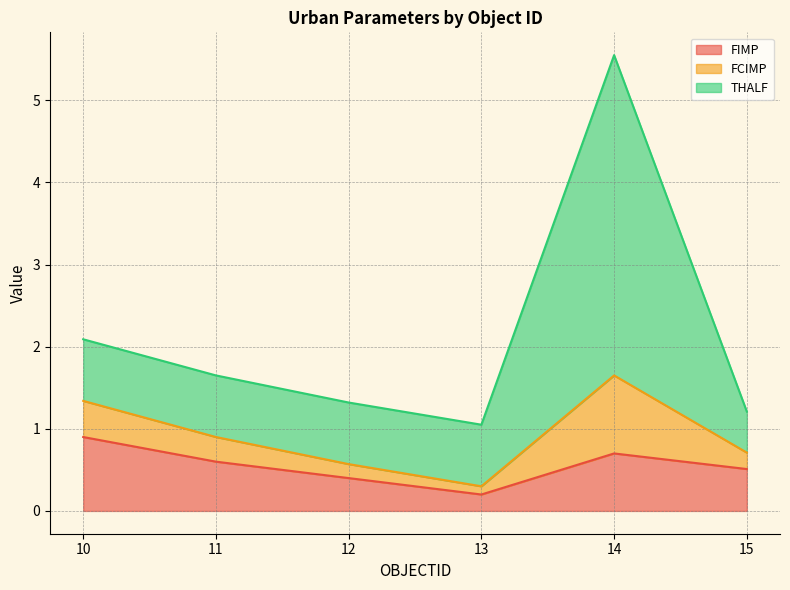

What is the highest value of the FIMP series?

0.9